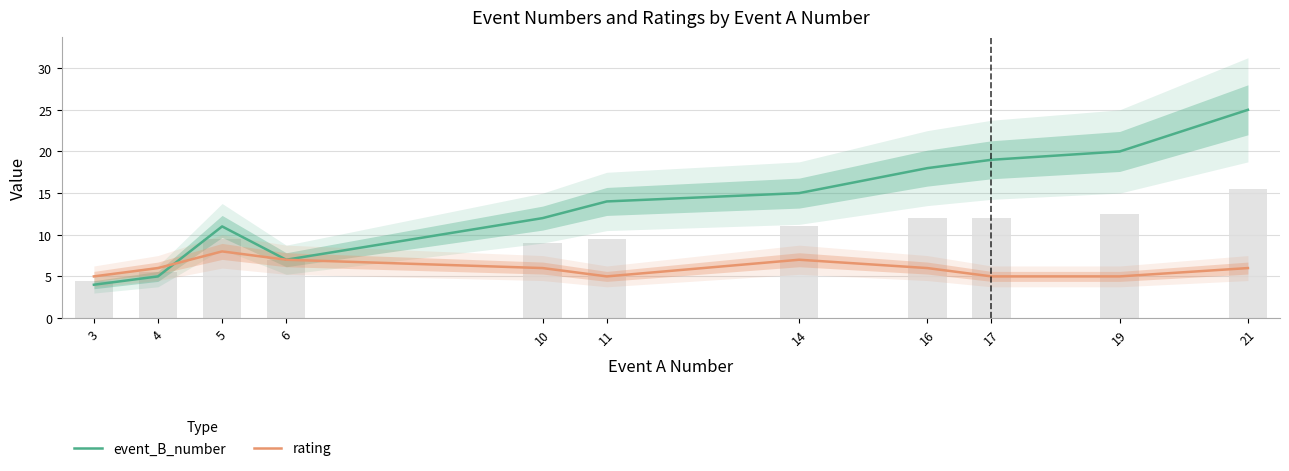

What is the maximum value for event_B_number?

25